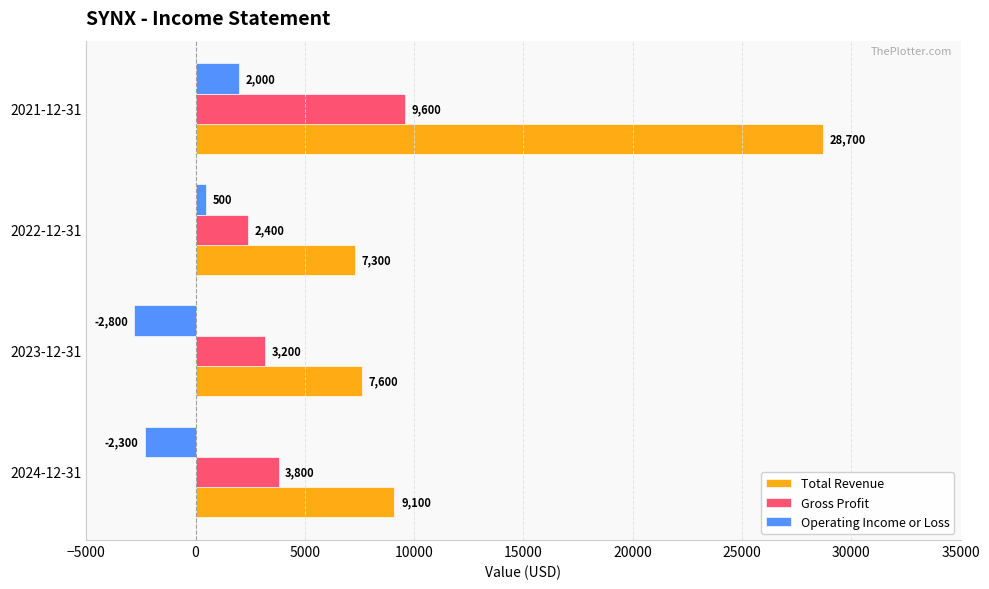

What is the maximum value shown in the chart?

28700